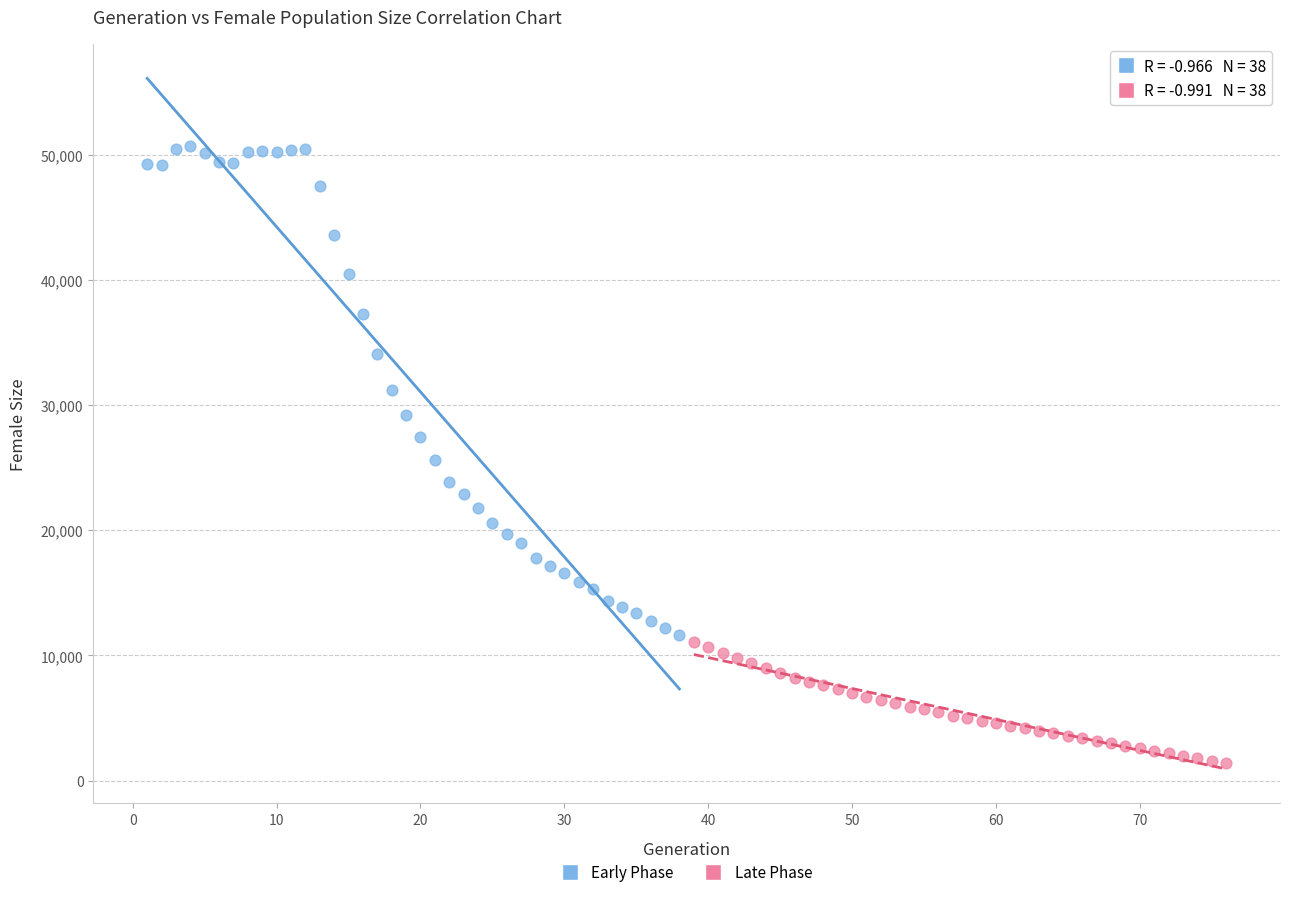

Which series contains the lowest Y value?

Late Phase